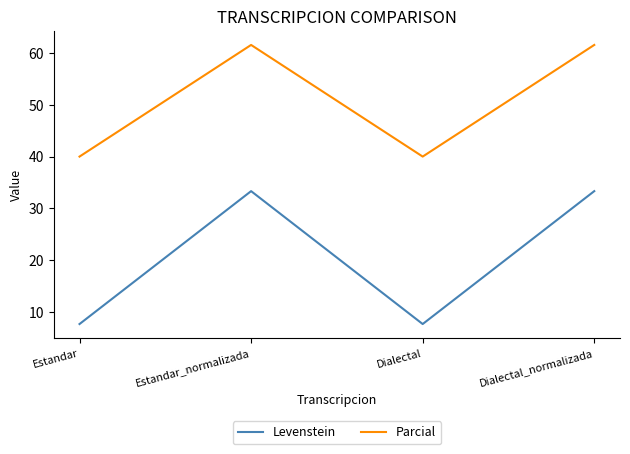

In Parcial, how many points are higher than both neighbors (excluding endpoints)?

1